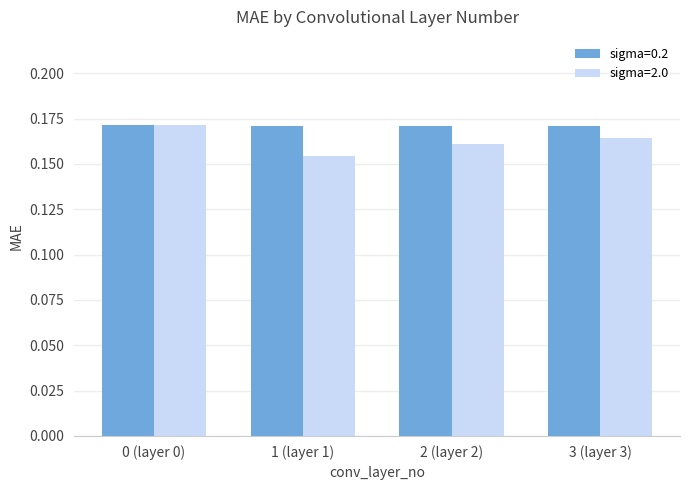

What are all the series names shown in the legend?

sigma=0.2, sigma=2.0